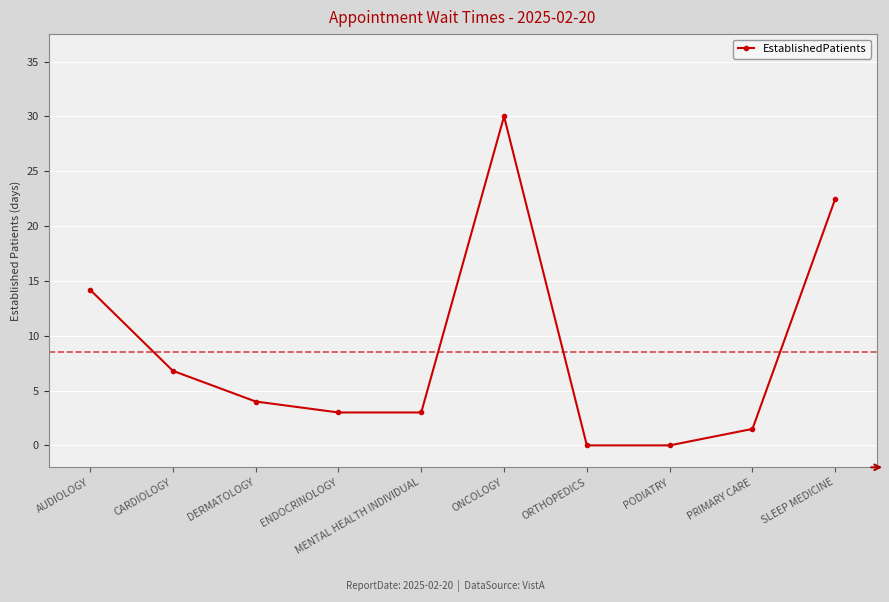

What is the sum of all values?

85.0